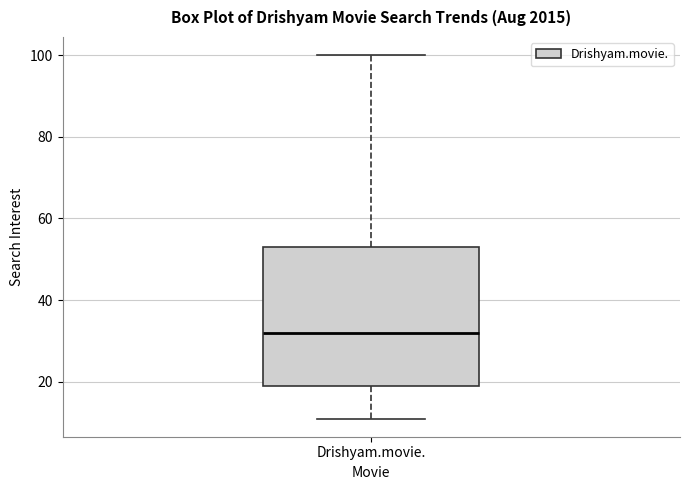

Read this box plot against the y-axis: the position of the median line, the range covered by the box, and the ends of both whiskers. The values are not printed on the chart, so give them approximately, as read against the axis.

median 32, box 20 to 54, whiskers 12 to 100